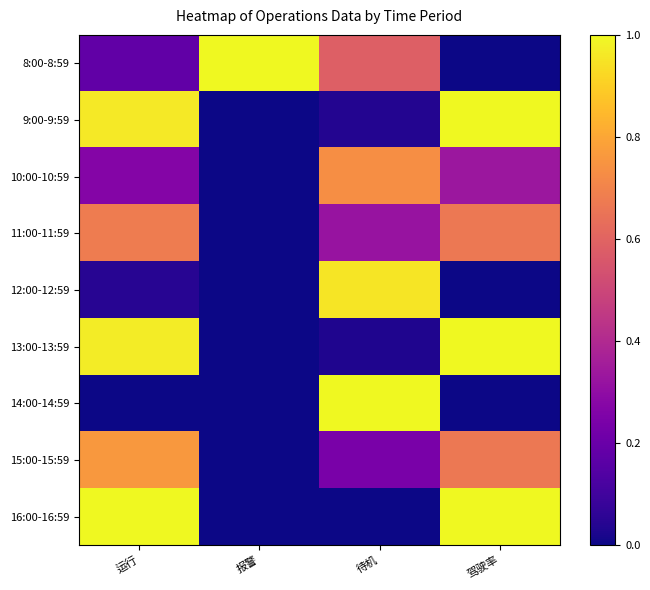

List the series in order of their peak value, highest first.

14:00-14:59, 16:00-16:59, 8:00-8:59, 9:00-9:59, 13:00-13:59, 12:00-12:59, 15:00-15:59, 10:00-10:59, 11:00-11:59